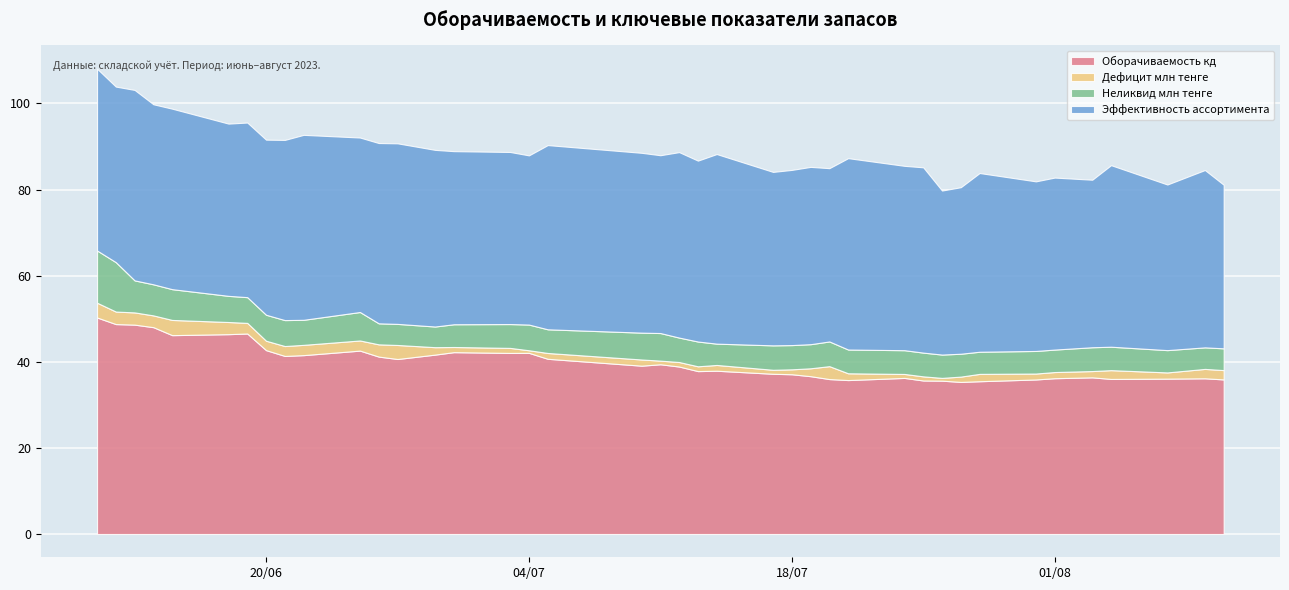

What is the difference between the maximum and minimum values in the Неликвид млн тенге series?

7.3